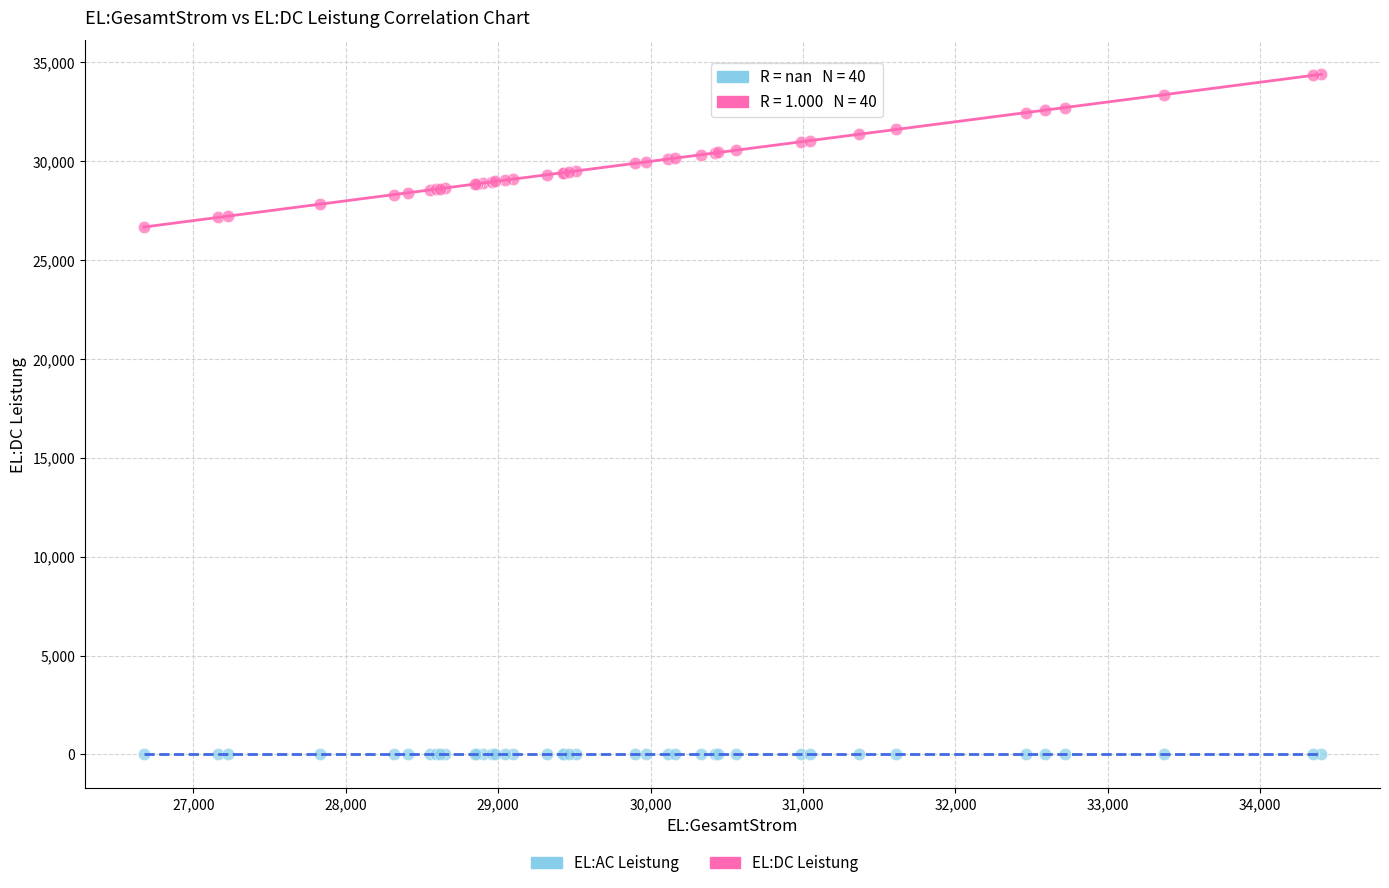

Across all series, what Y value is closest to 17200?

26674